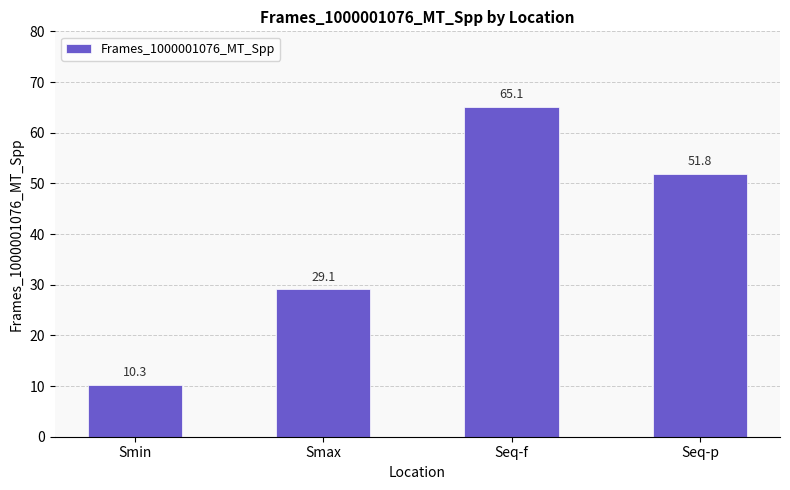

Reading right to left, what are all the values shown in this chart?

51.8	65.1	29.1	10.3